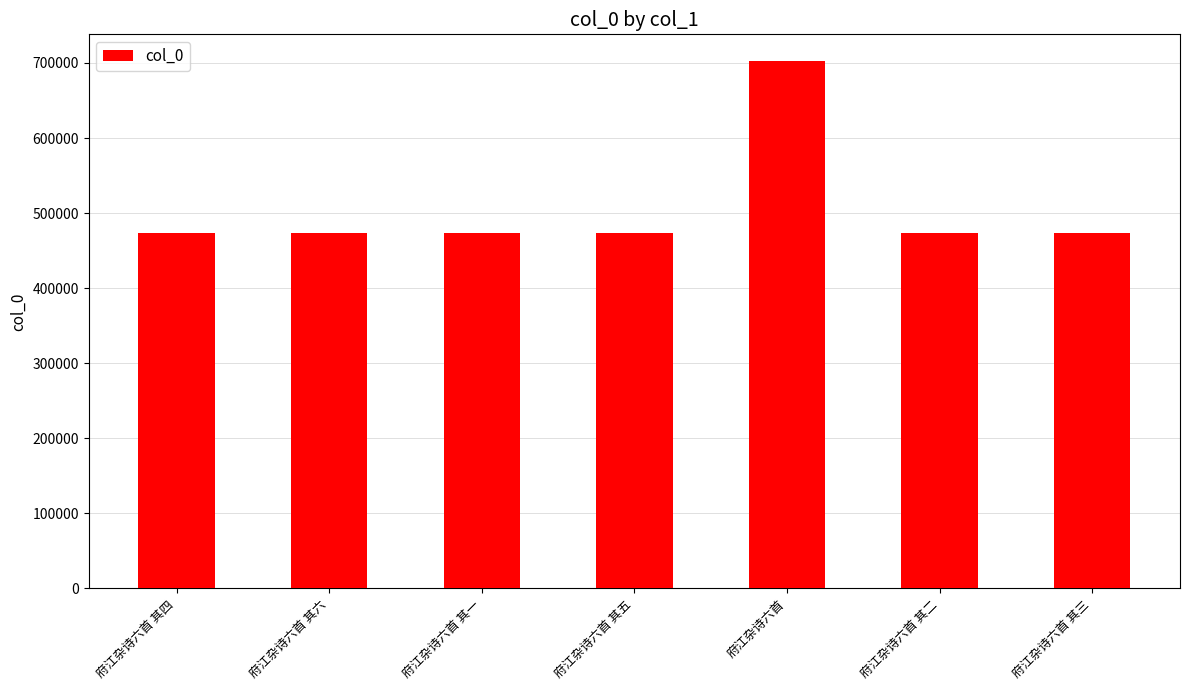

What is the approximate value at 府江杂诗六首 其六?

473886